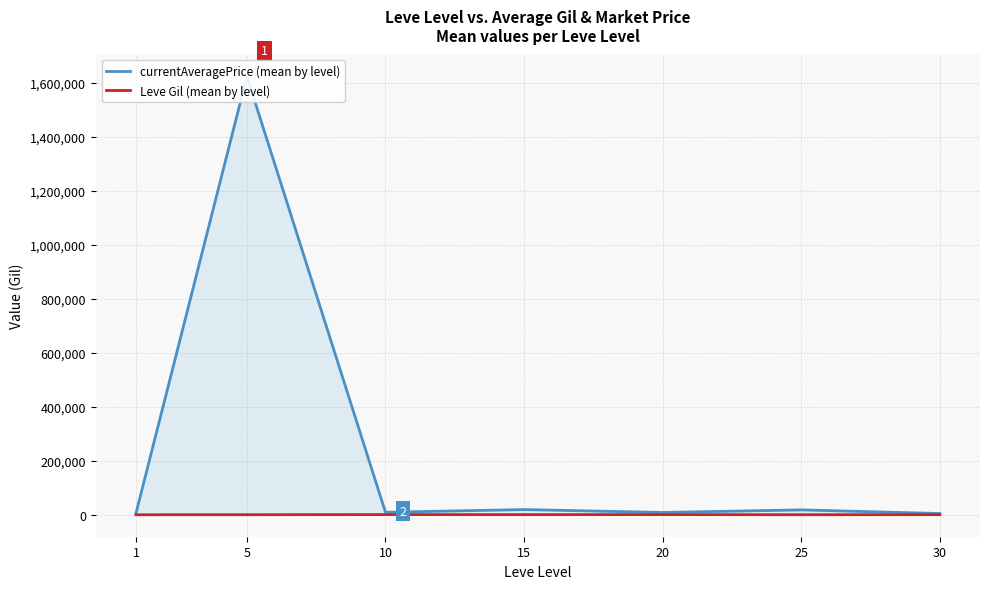

Between 5 and 15, which series saw the biggest shift?

currentAveragePrice (mean by level)